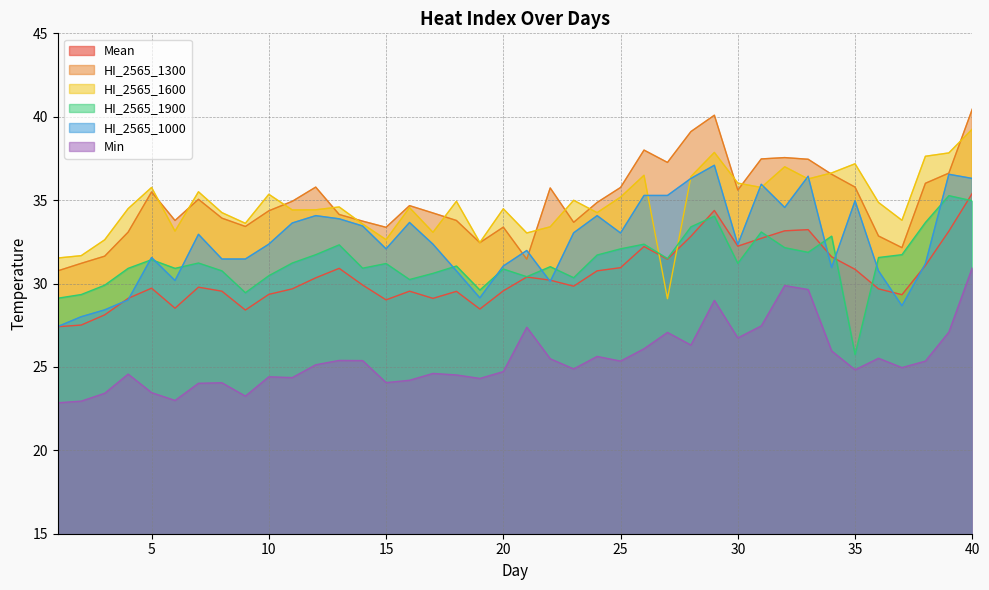

What is the sum of all Mean values?

1219.0